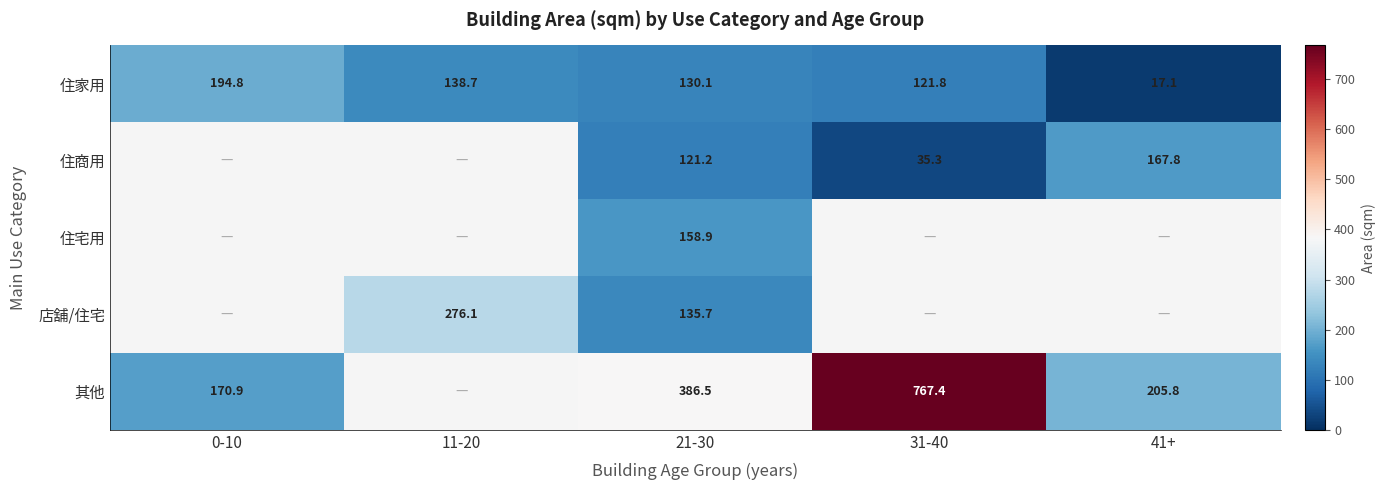

Is the value of 住家用 at 21-30 greater than the value of 其他 at 41+?

No